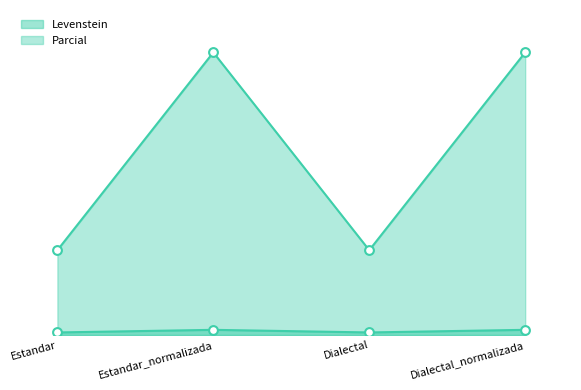

At how many categories does at least one series exceed 29?

2